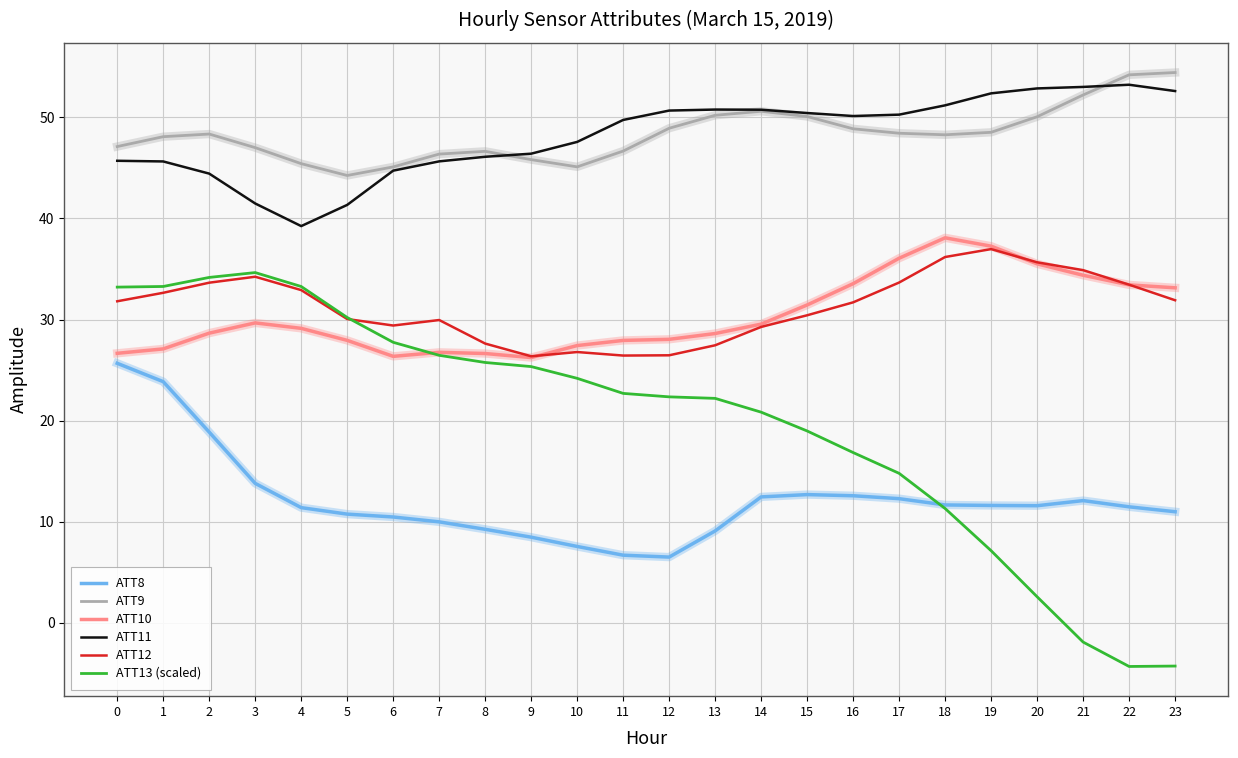

True or false: ATT10 and ATT9 intersect in this chart.

False